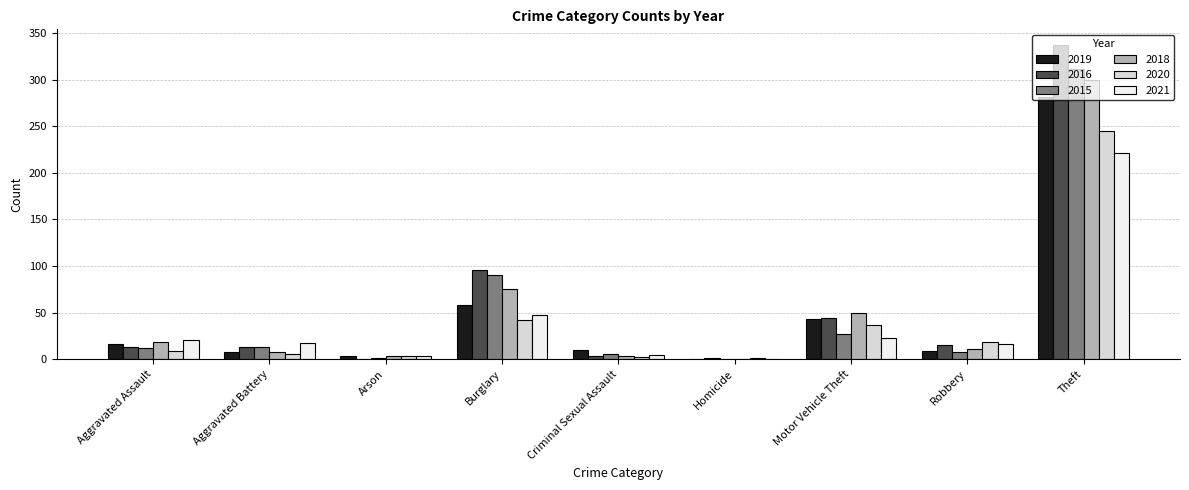

What is the sum of the 2021 values at Homicide and Burglary?

47